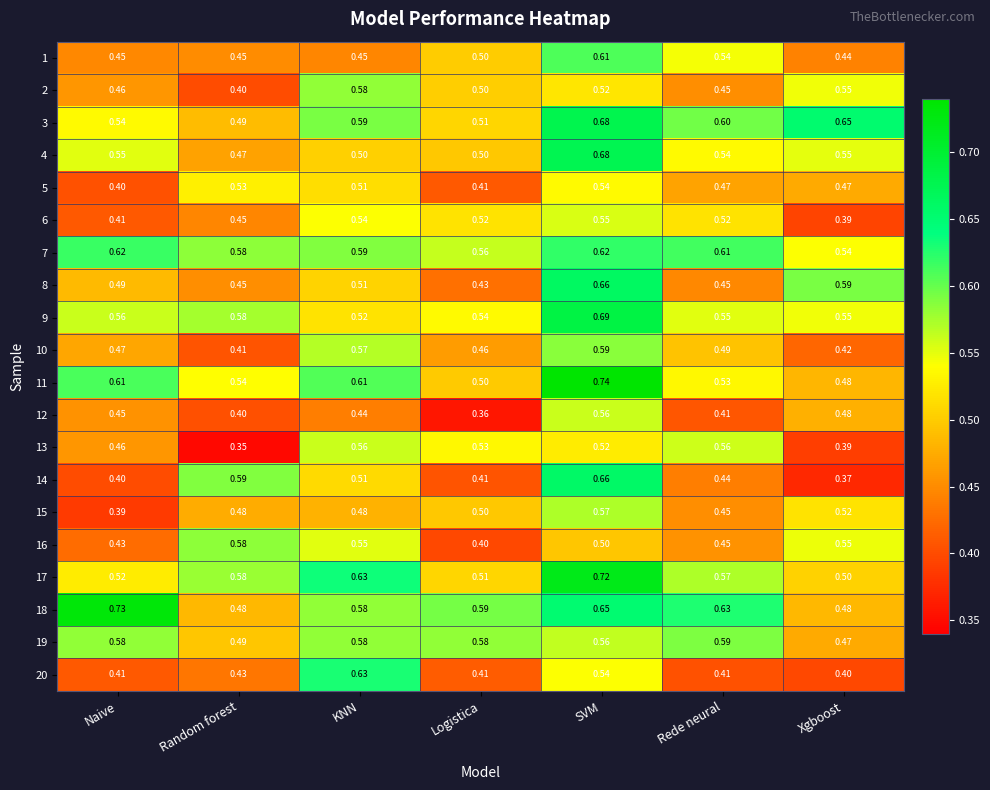

Which category has the lowest value in the 16 series?

Logistica